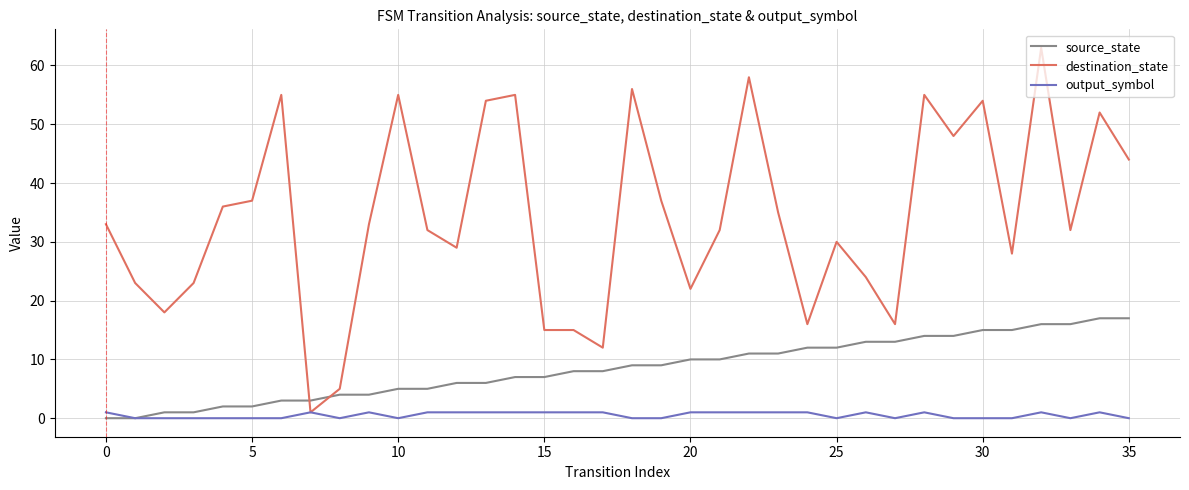

How many data points in destination_state are less than 33?

18